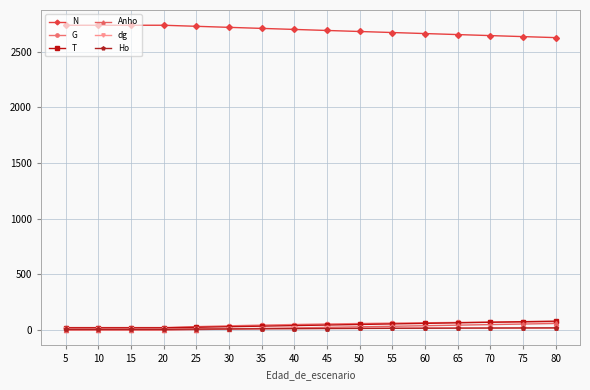

At how many categories does at least one series exceed 1312?

16